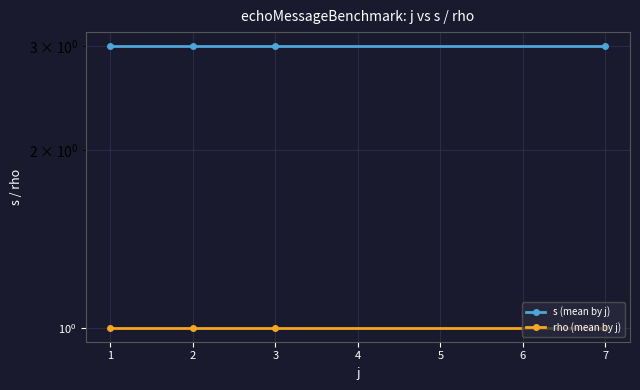

Is it true that s (mean by j) equals 1 at 1?

False